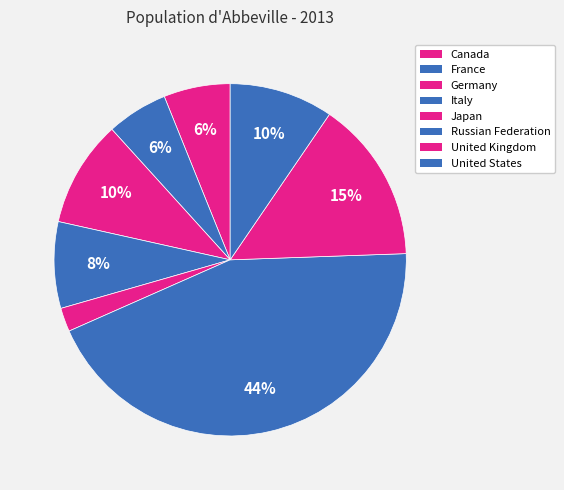

To the nearest percent, what is the average slice percentage?

12%